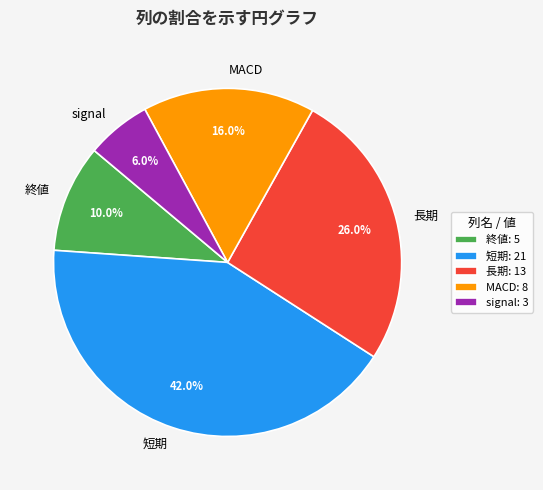

Which slice is the largest?

短期